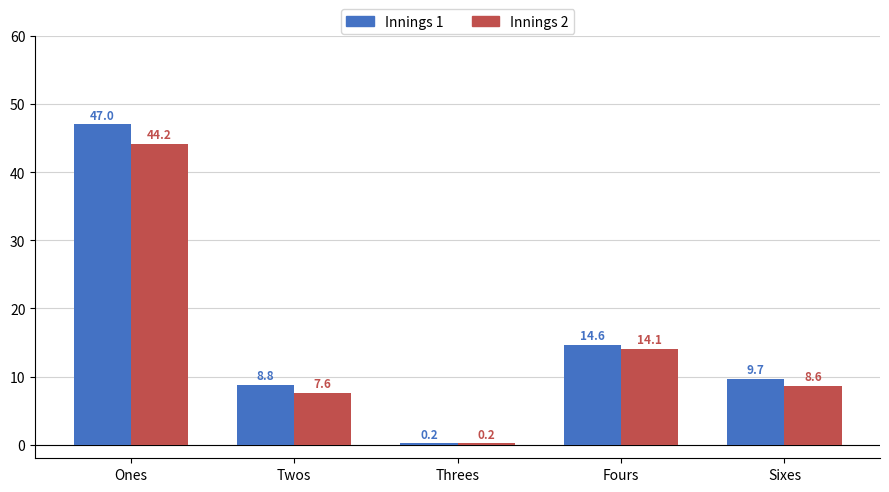

What is the total value across all series at Threes?

0.4